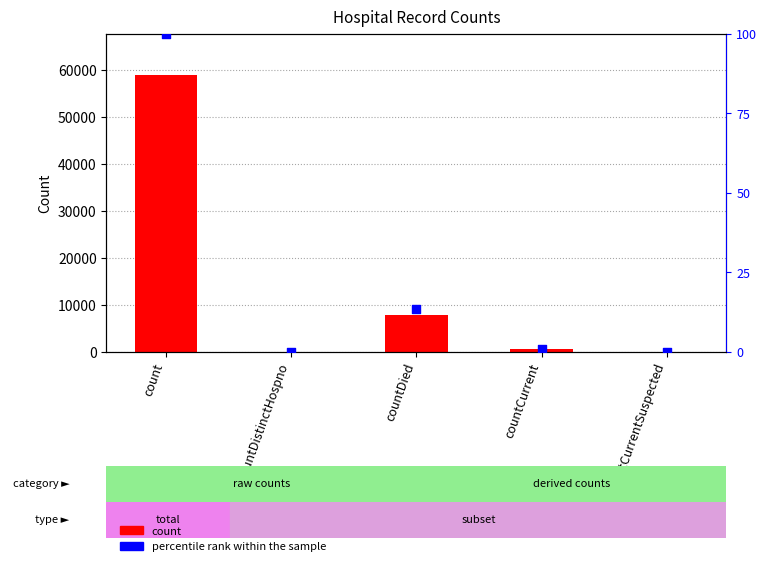

What are all the series names shown in the legend?

count, percentile rank within the sample